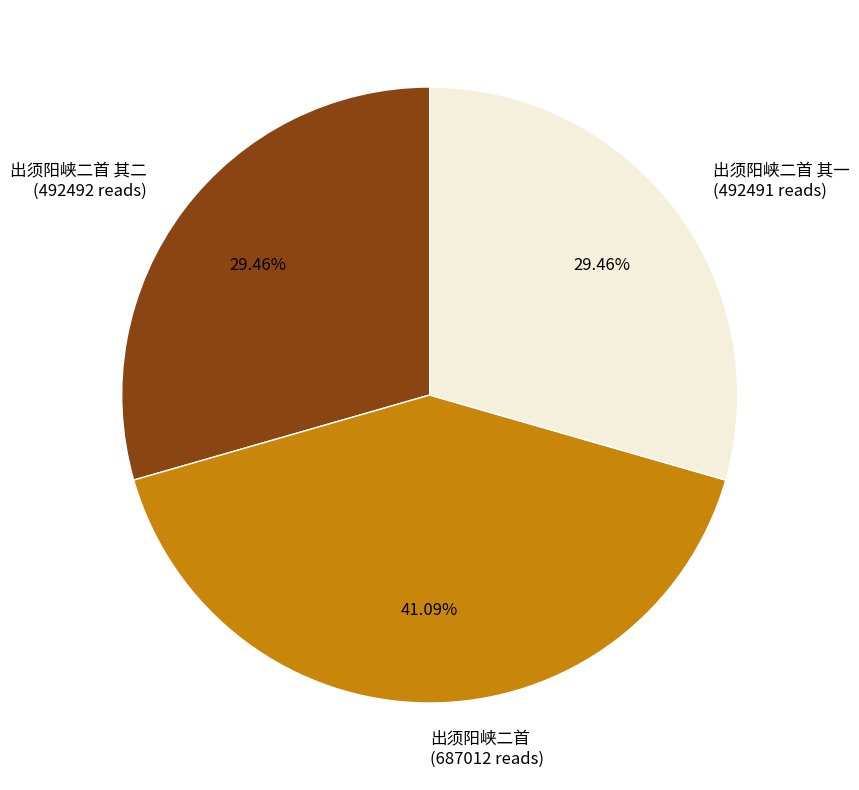

Combined, do 出须阳峡二首 其二 (492492 reads) and 出须阳峡二首 (687012 reads) account for over 50%?

Yes